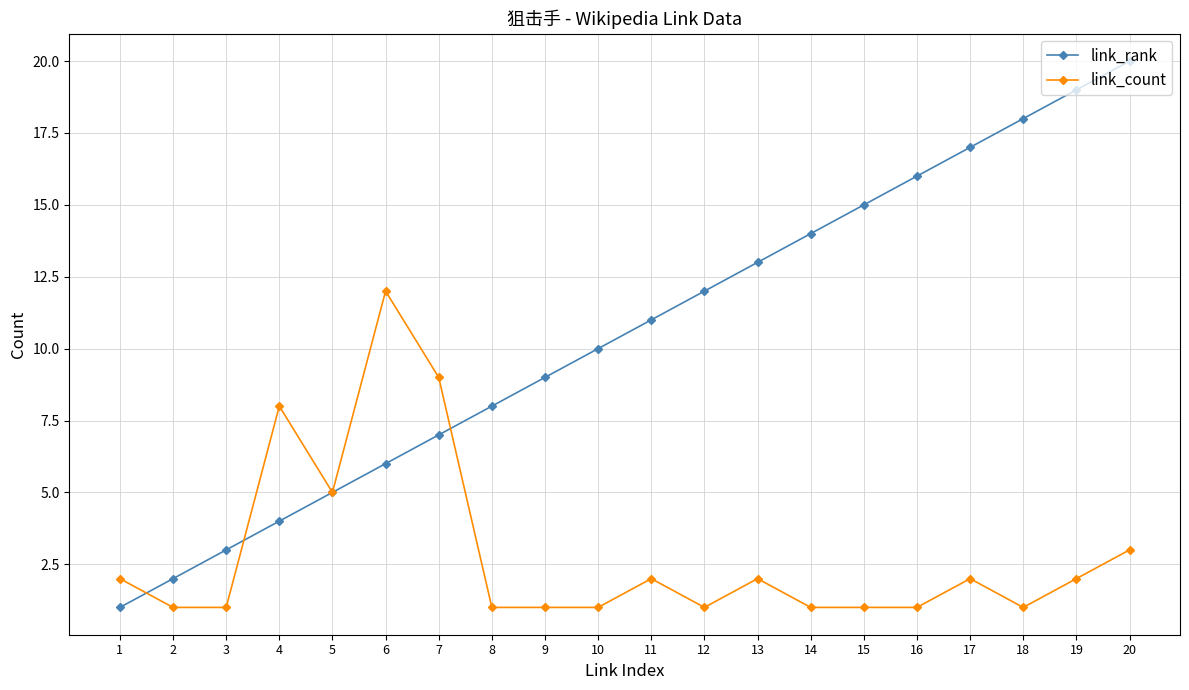

Does the chart have visible grid lines?

Yes